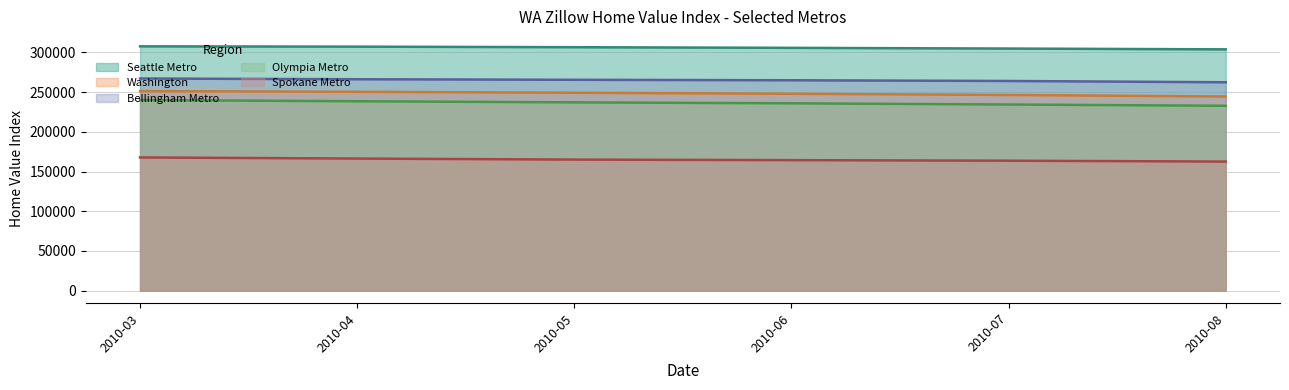

Which series has the widest spread of values?

Olympia Metro